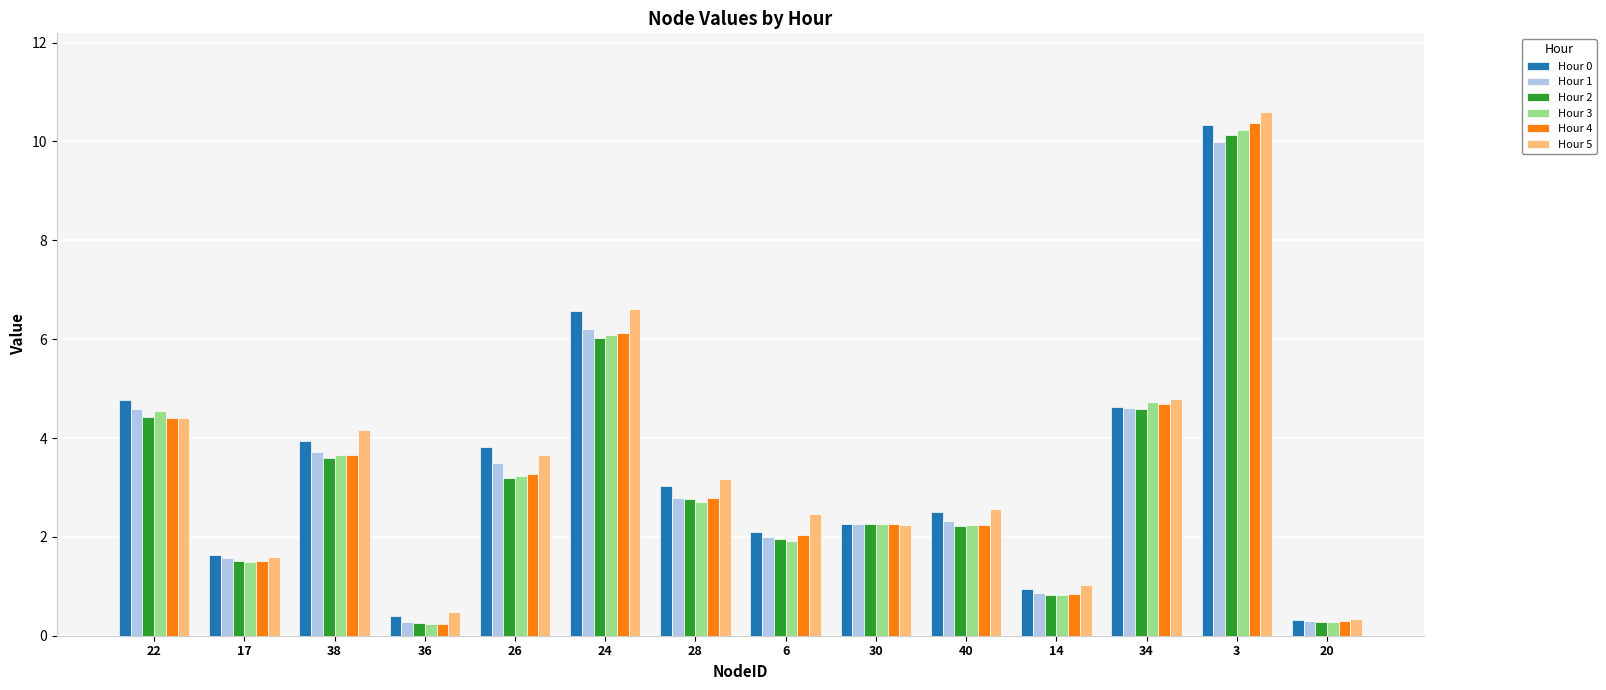

Which series changed the most between 38 and 6?

Hour 0